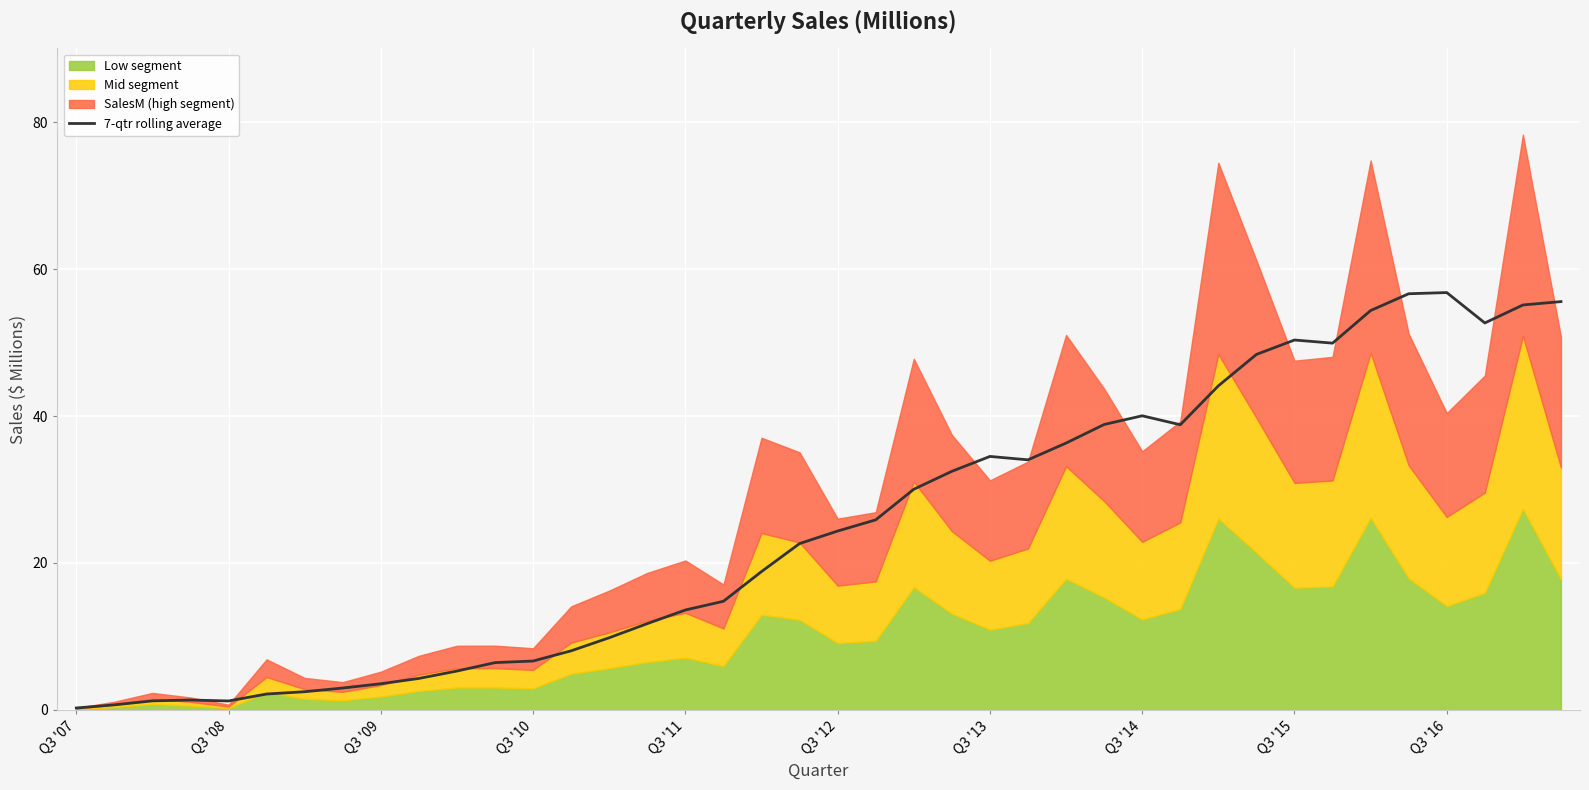

Which category has the lowest value across all series?

Q3 '07